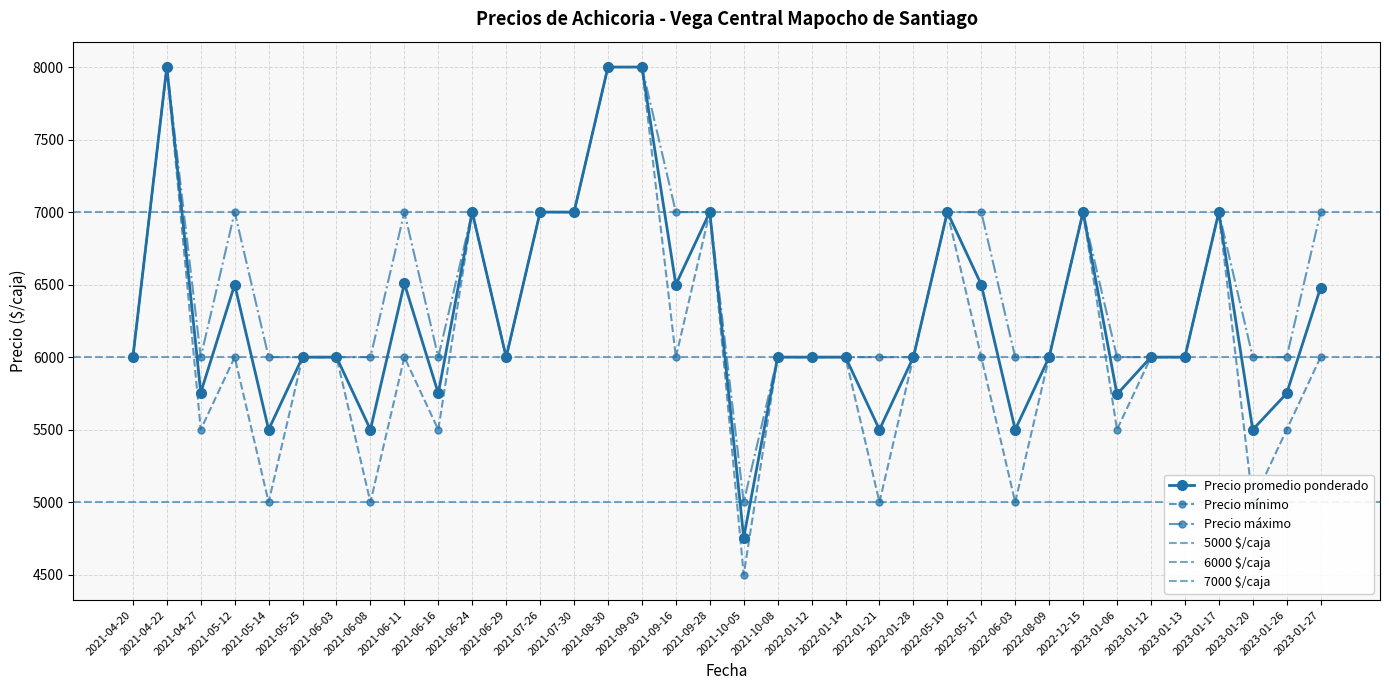

Reading left to right, transcribe all the data shown in this chart.

Precio promedio ponderado: 6000	8000	5755	6500	5500	6000	6000	5500	6508	5750	7000	6000	7000	7000	8000	8000	6500	7000	4756	6000	6000	6000	5500	6000	7000	6500	5500	6000	7000	5744	6000	6000	7000	5500	5750	6480
Precio minimo: 6000	8000	5500	6000	5000	6000	6000	5000	6000	5500	7000	6000	7000	7000	8000	8000	6000	7000	4500	6000	6000	6000	5000	6000	7000	6000	5000	6000	7000	5500	6000	6000	7000	5000	5500	6000
Precio maximo: 6000	8000	6000	7000	6000	6000	6000	6000	7000	6000	7000	6000	7000	7000	8000	8000	7000	7000	5000	6000	6000	6000	6000	6000	7000	7000	6000	6000	7000	6000	6000	6000	7000	6000	6000	7000